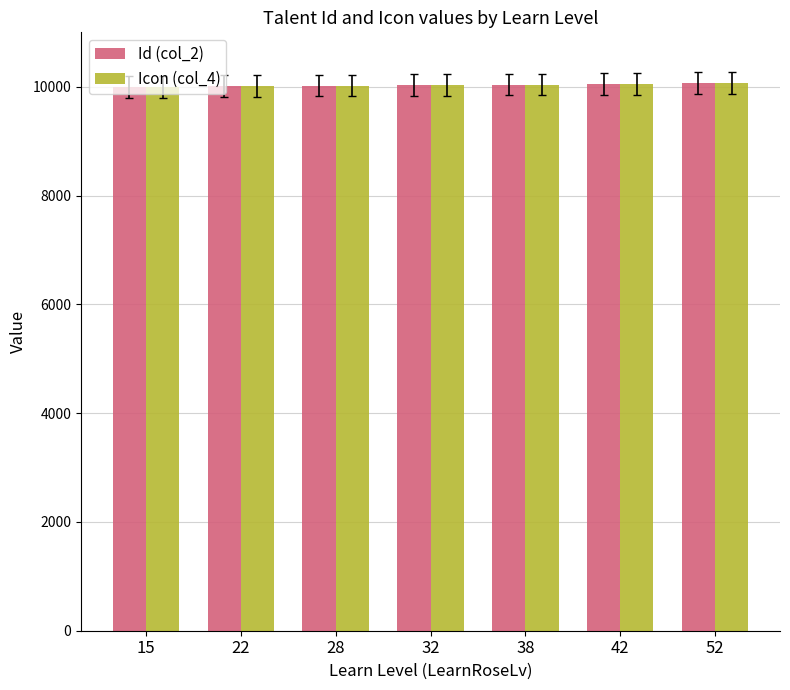

True or false: Id (col_2) has a value of 16068 at 42.

False